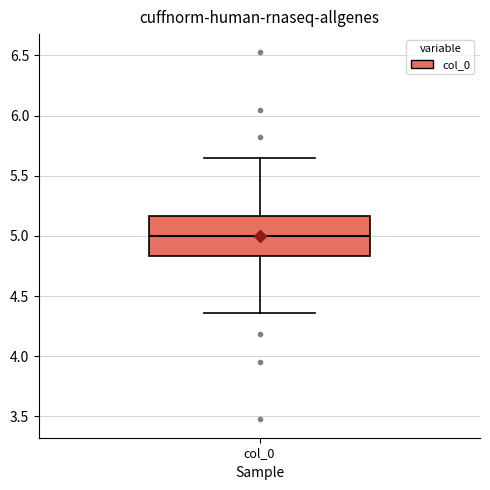

Transcribe this box plot: give where the median line is, the range the box spans, and where the two whiskers end, as read against the y-axis. The values are not printed on the chart, so give them approximately, as read against the axis.

median 5.00, box 4.85 to 5.15, whiskers 4.35 to 5.65